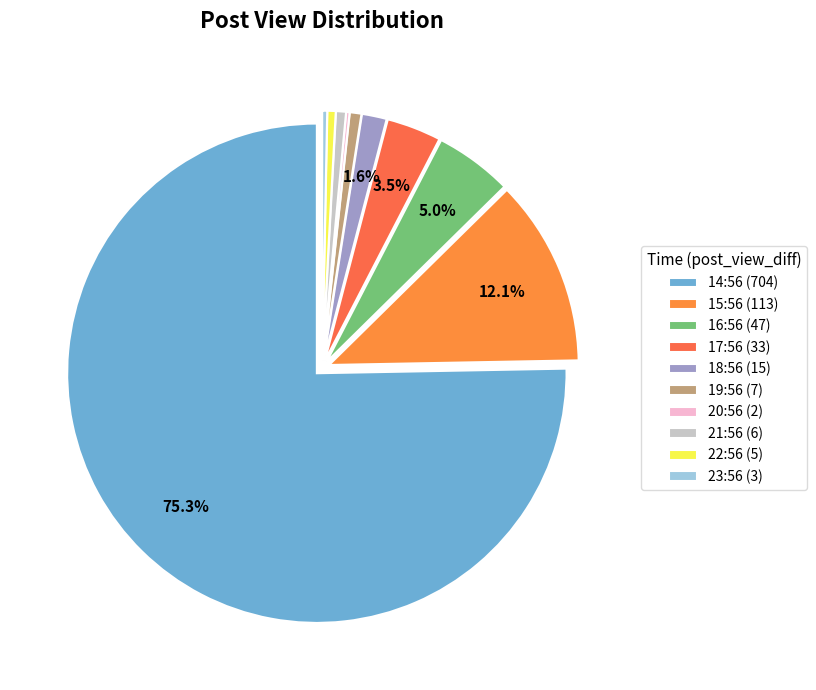

To the nearest percent, what percentage of the pie is 22:56 (5)?

1%